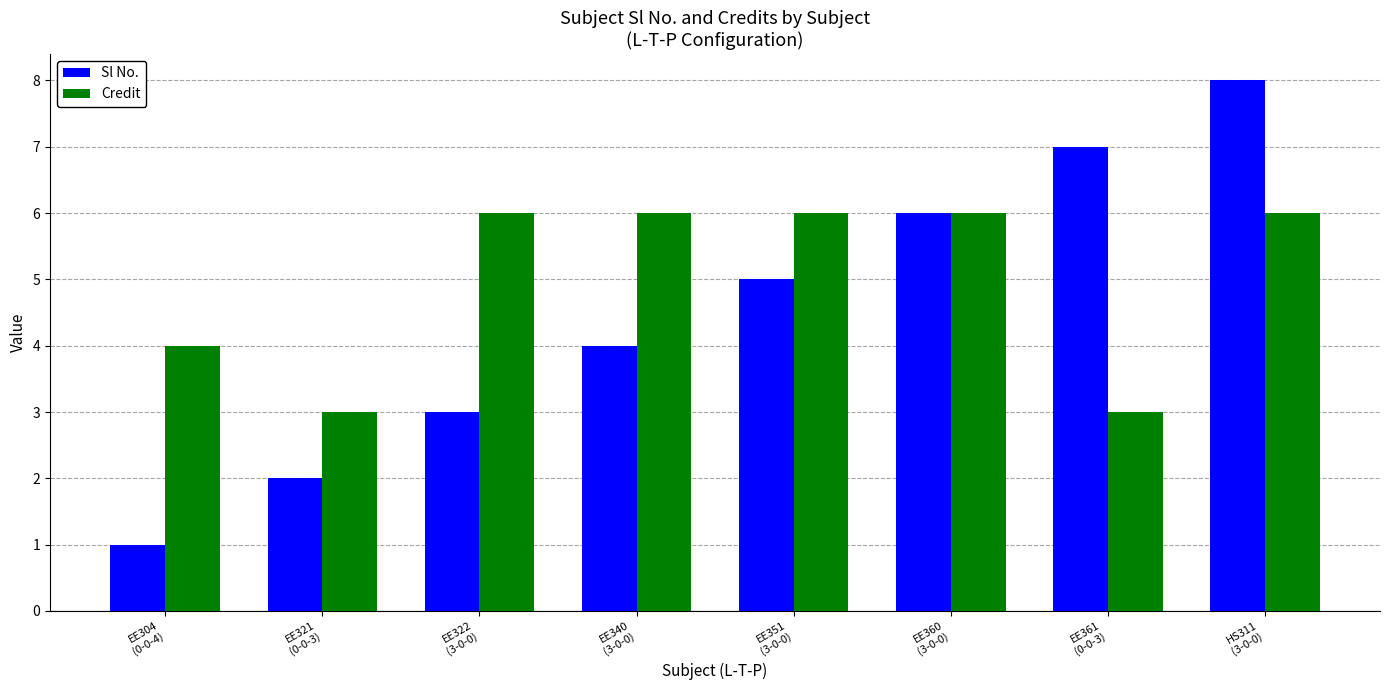

What is the minimum value shown in the chart?

1